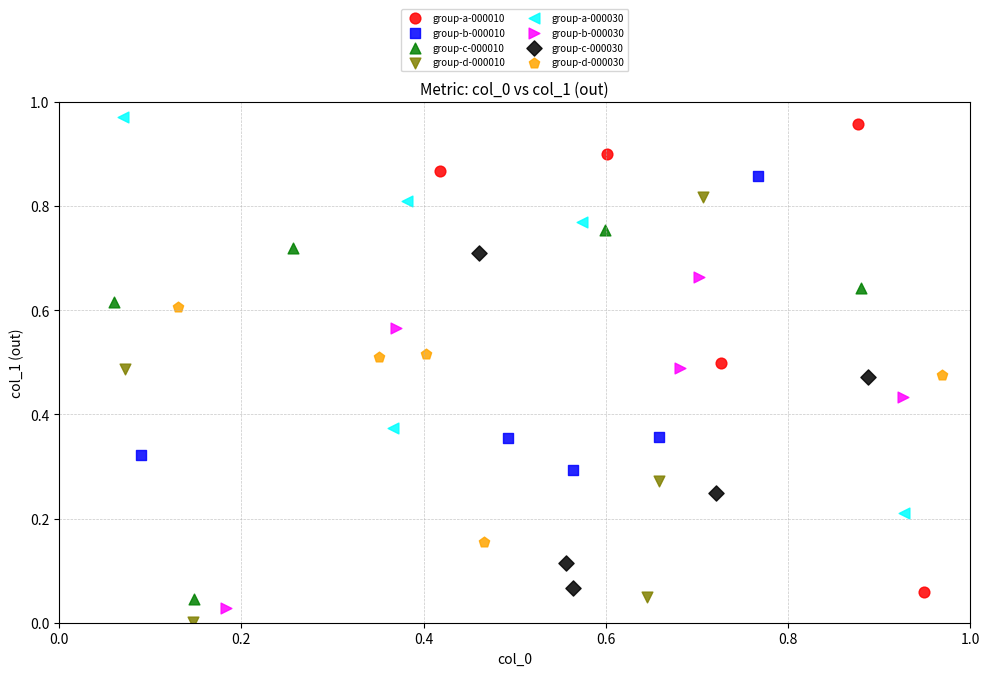

Which series contains the highest Y value?

group-a-000030